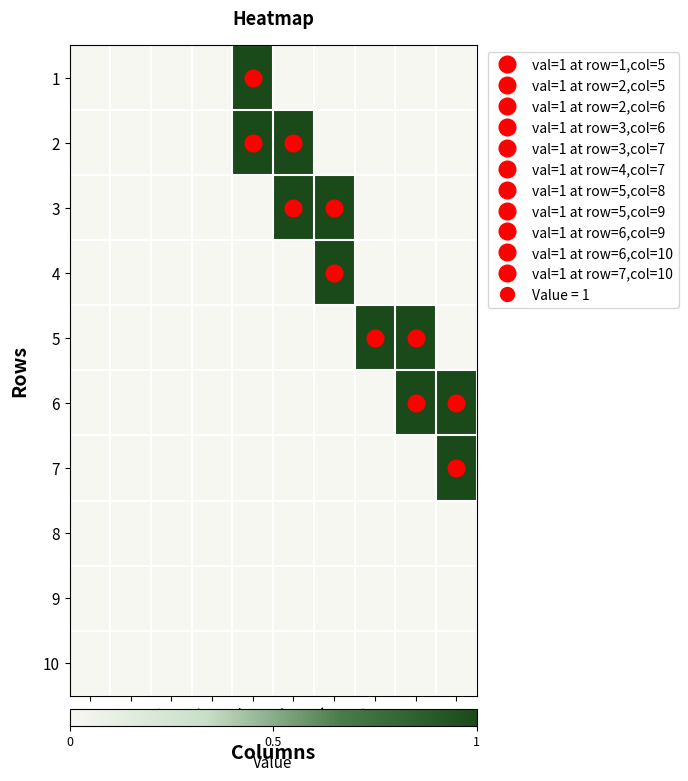

Rank the series by their maximum value, from lowest to highest.

8, 9, 10, 1, 2, 3, 4, 5, 6, 7